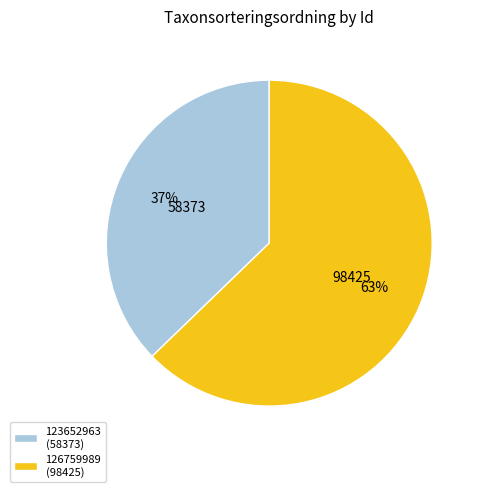

What is the majority slice?

126759989